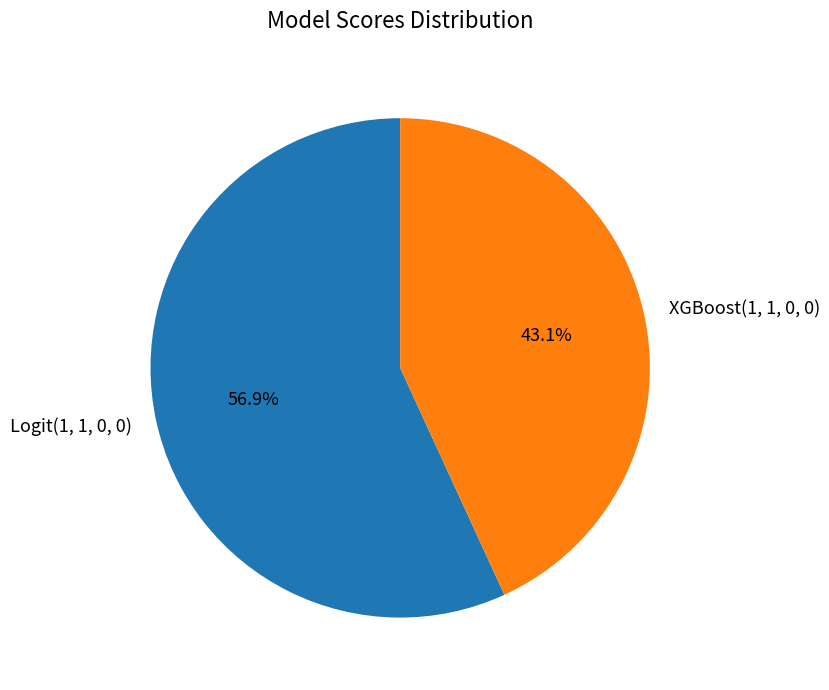

How many slices are in this pie chart?

2